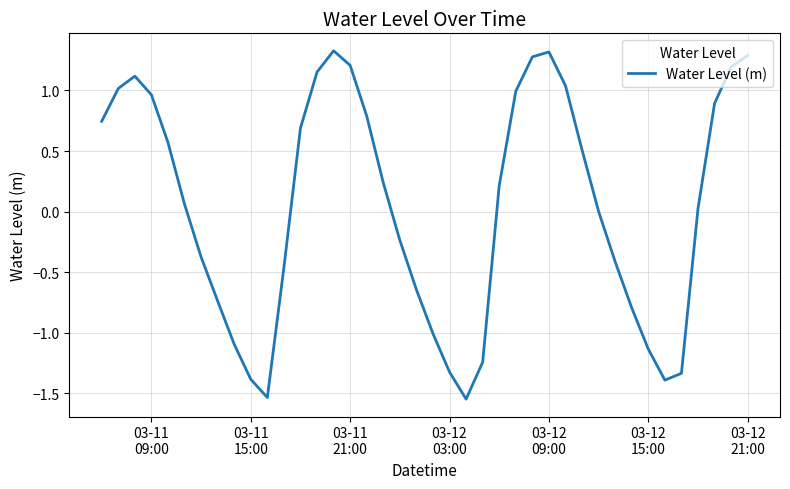

How many lines are shown in the chart?

1